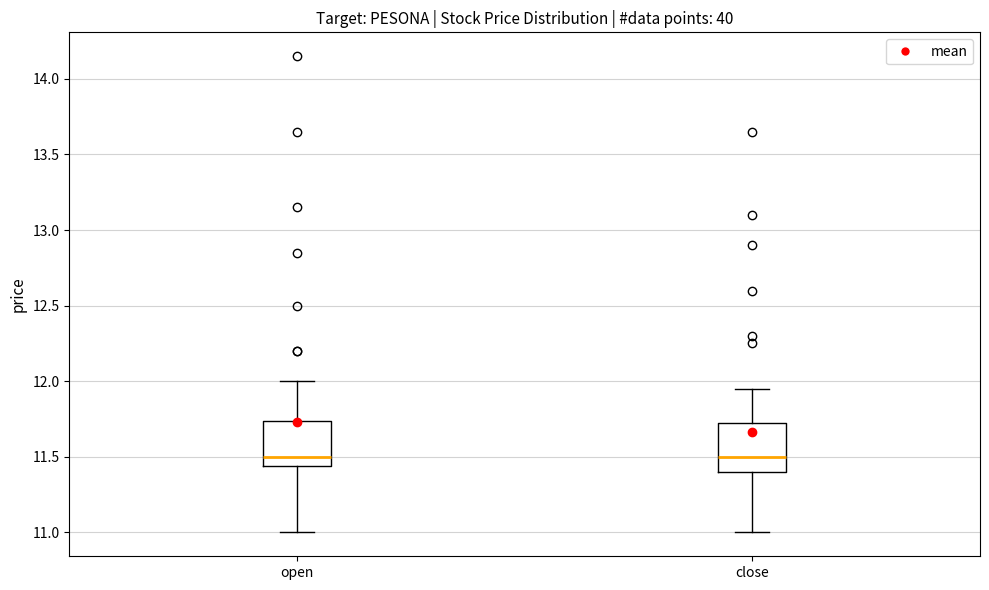

Reading left to right, transcribe this box plot: for each box, give where its median line is, the range the box spans, and where its two whiskers end, as read against the y-axis. The values are not printed on the chart, so give them approximately, as read against the axis.

open: median 11.50, box 11.45 to 11.75, whiskers 11.00 to 12.00
close: median 11.50, box 11.40 to 11.75, whiskers 11.00 to 11.95